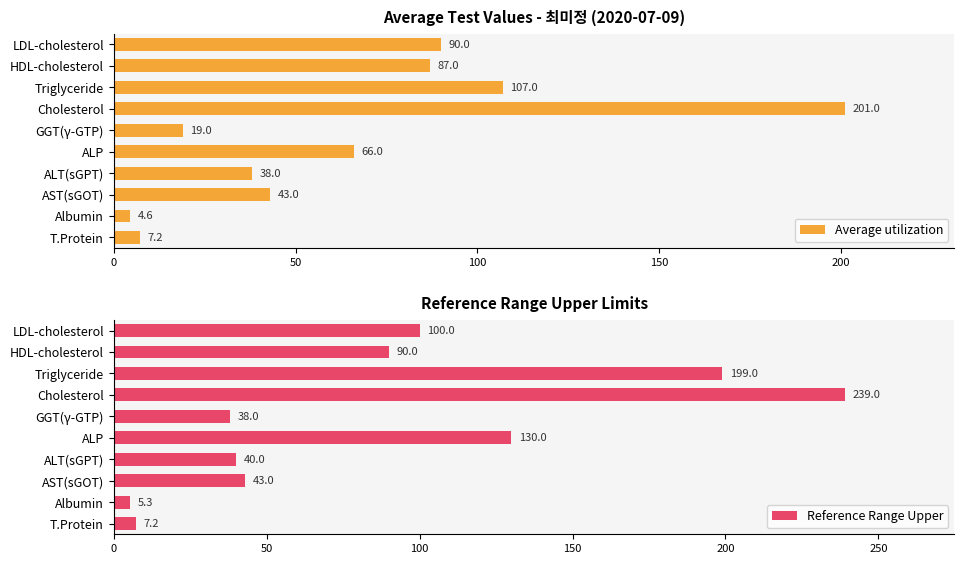

List the labels in order of Average utilization value, largest first.

Cholesterol, Triglyceride, LDL-cholesterol, HDL-cholesterol, ALP, AST(sGOT), ALT(sGPT), GGT(γ-GTP), T.Protein, Albumin